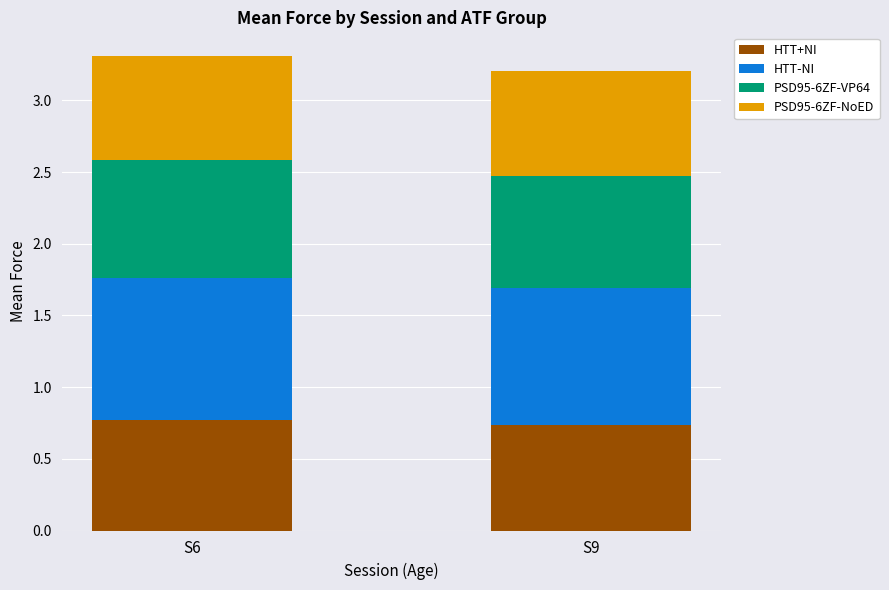

What is the maximum value for HTT+NI?

0.8